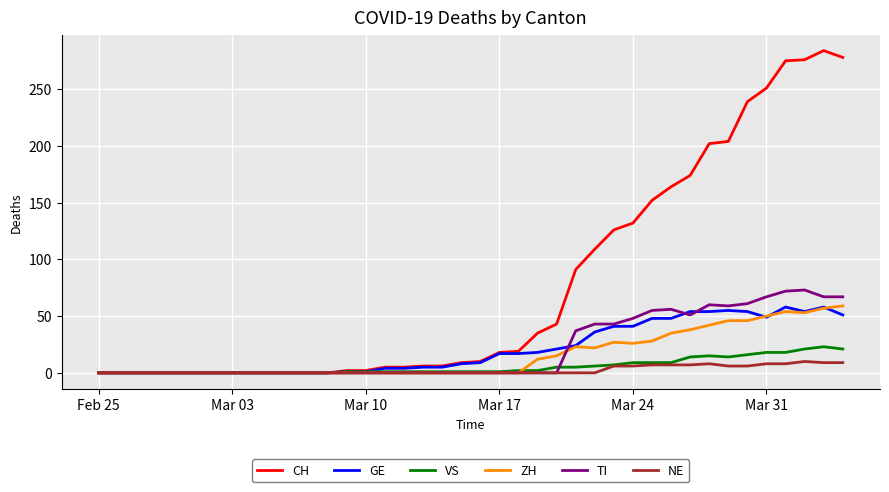

How many lines are shown in the chart?

6